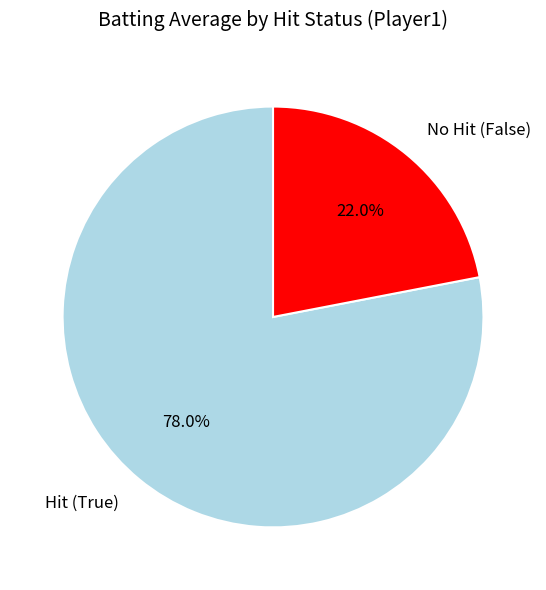

What percentage is NOT represented by No Hit (False)?

78.0%